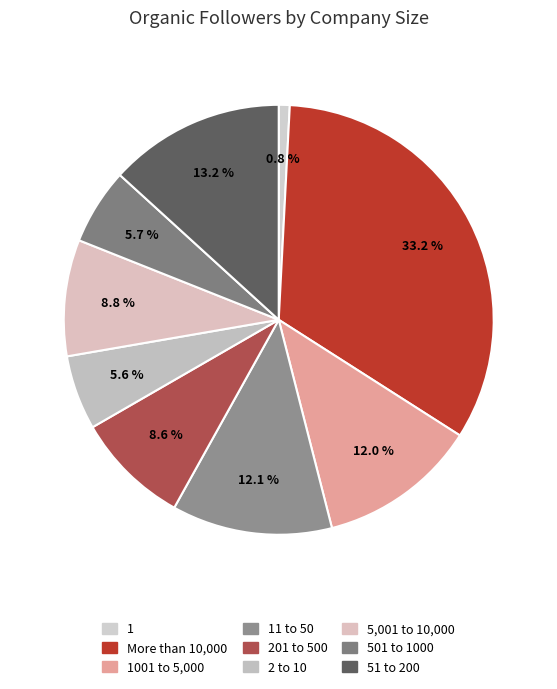

Which category has the smallest portion of the pie?

1